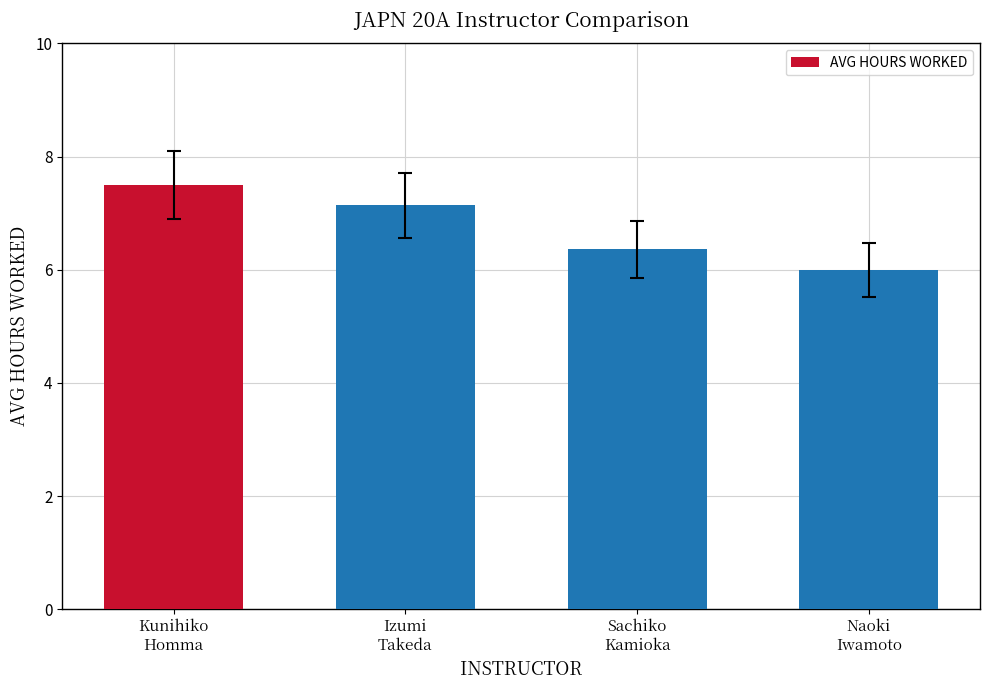

Reading left to right, transcribe all the data shown in this chart.

7.5	7.1	6.4	6.0